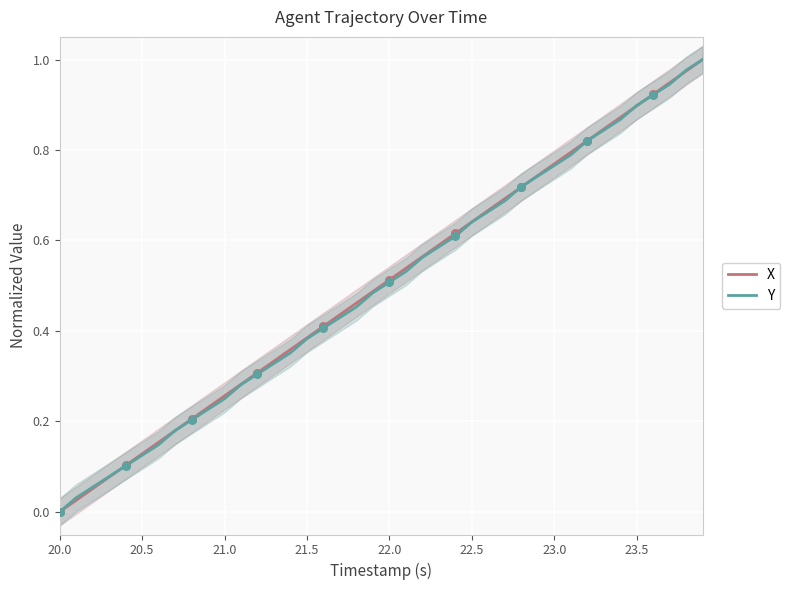

What are all the series names shown in the legend?

X, Y